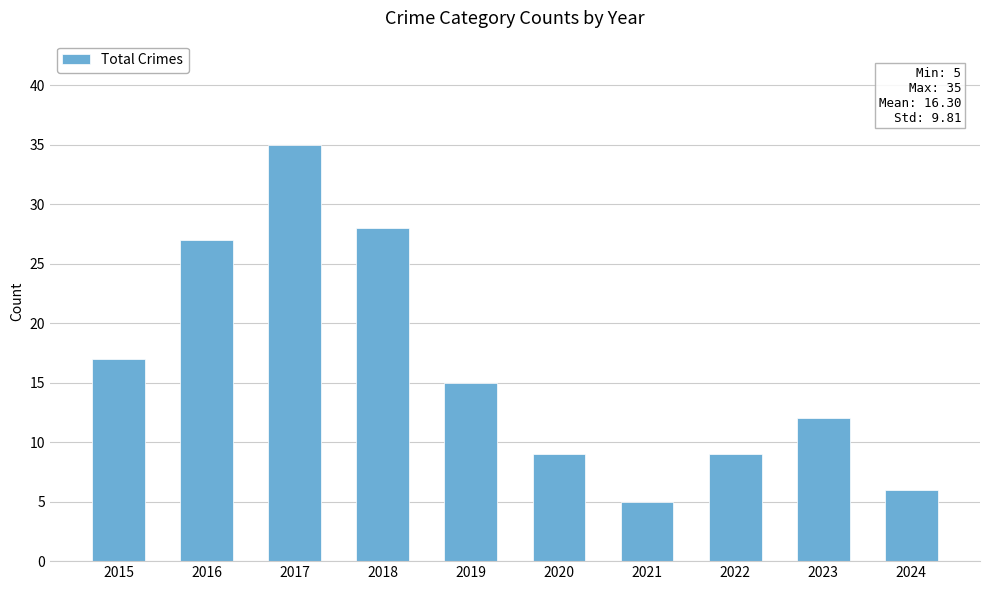

What is the greatest value displayed?

35